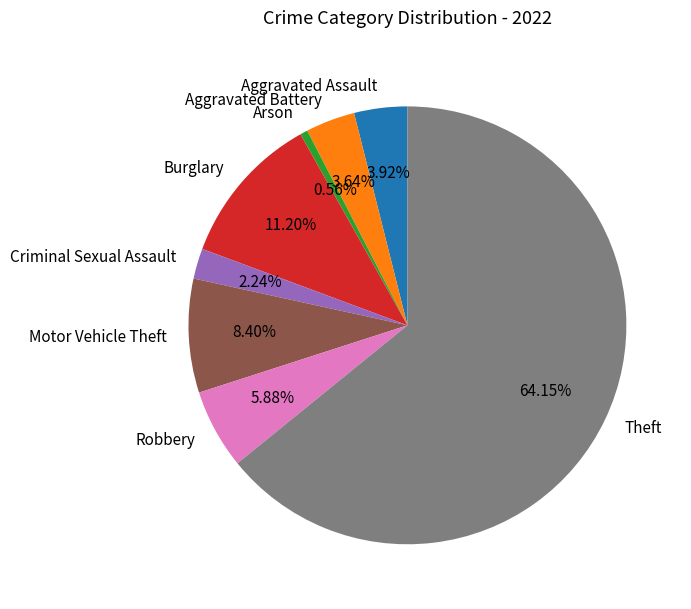

Which has a higher value, Motor Vehicle Theft or Burglary?

Burglary